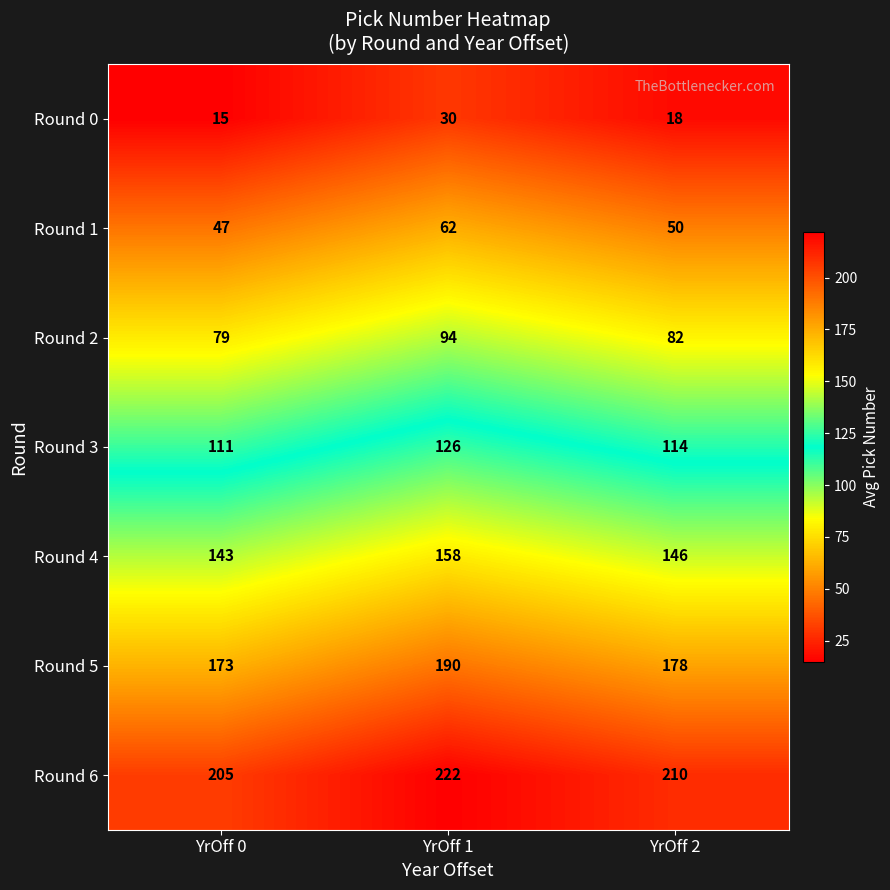

What is the difference between the highest and lowest values at YrOff 0?

190